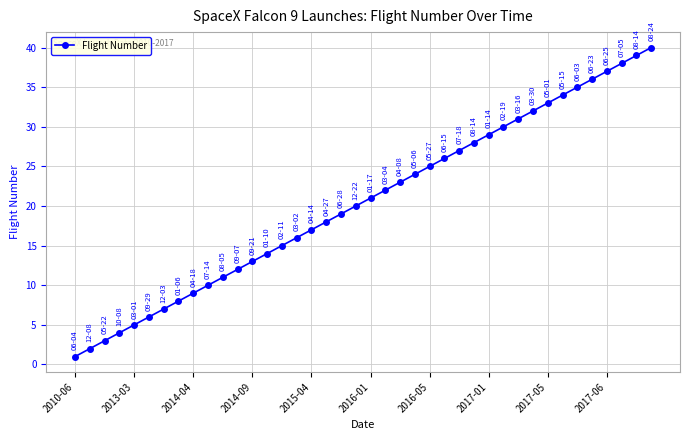

What is the difference between the maximum and second lowest values?

38